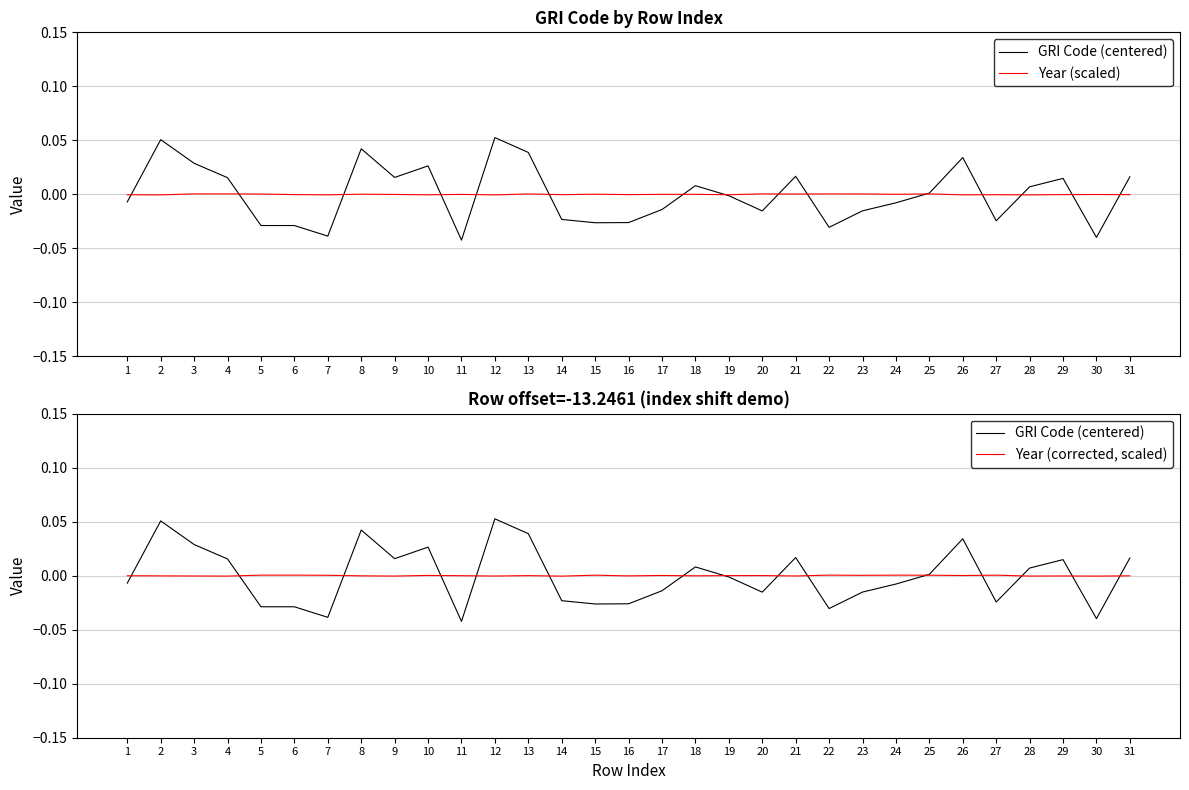

At which label does Year (corrected, scaled) reach its minimum?

14